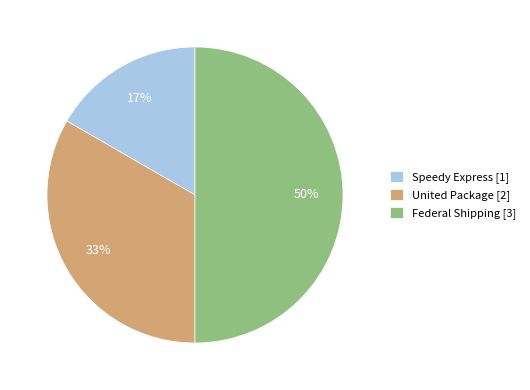

Between Speedy Express and Federal Shipping, which is larger?

Federal Shipping